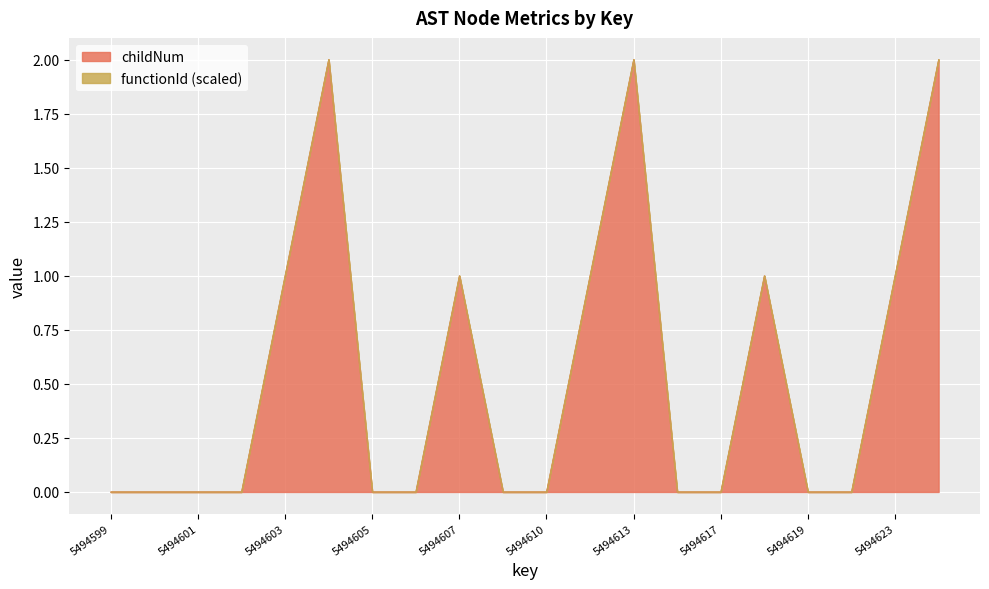

How many points are higher than both their immediate neighbors (excluding endpoints)?

4